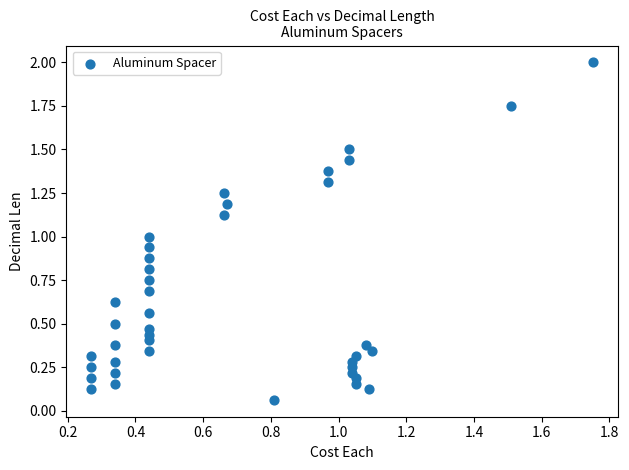

What is the range of Y values (max minus min)?

1.9